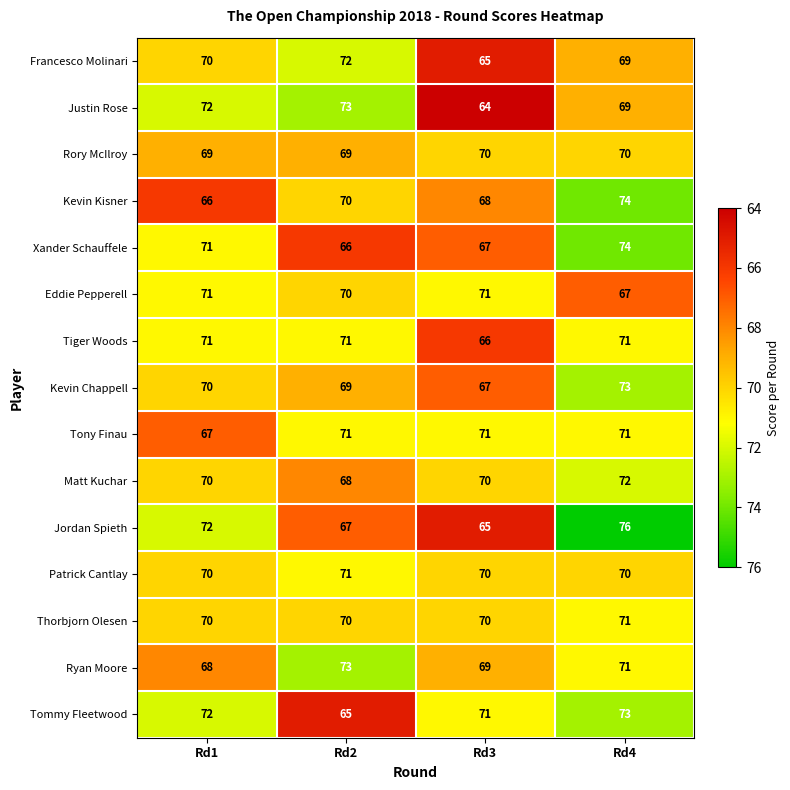

Which series changed the most between Rd2 and Rd3?

Justin Rose